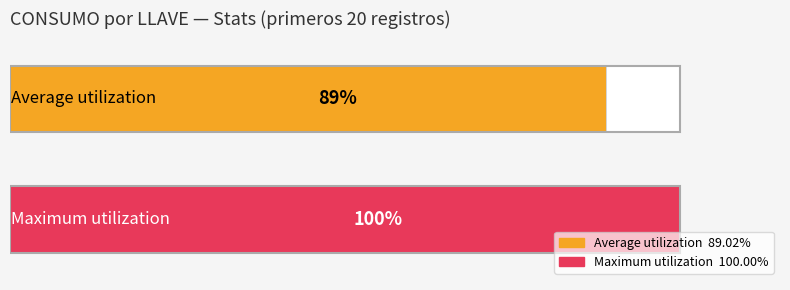

True or false: the data shows 27984 at 19.

False